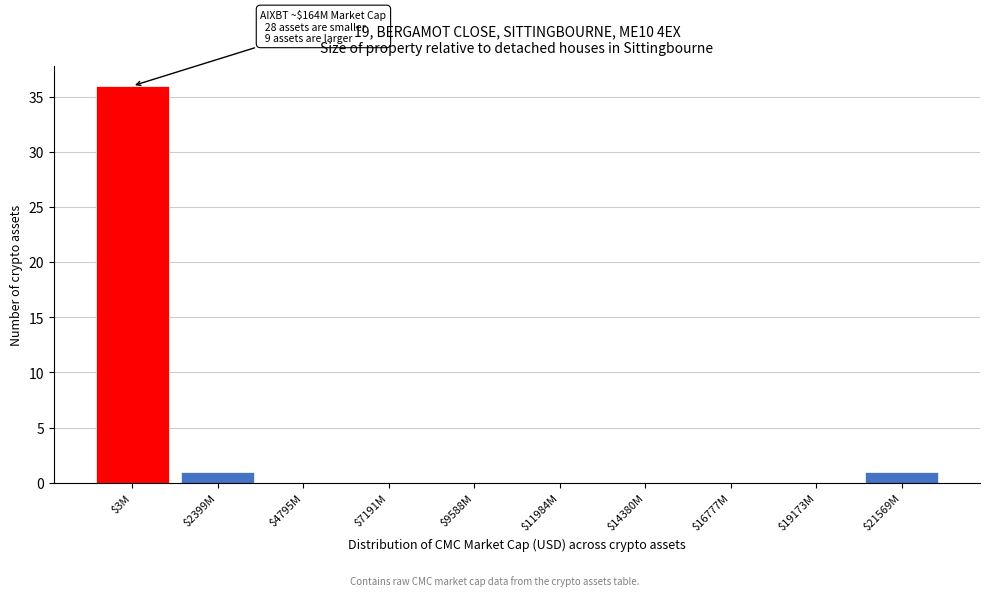

Is it true that the value at $9588M is 0?

True